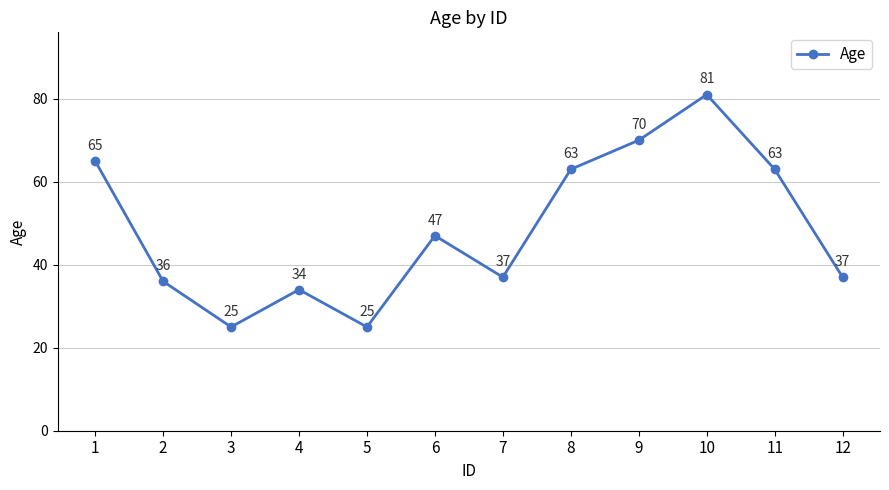

What is the greatest value displayed?

81